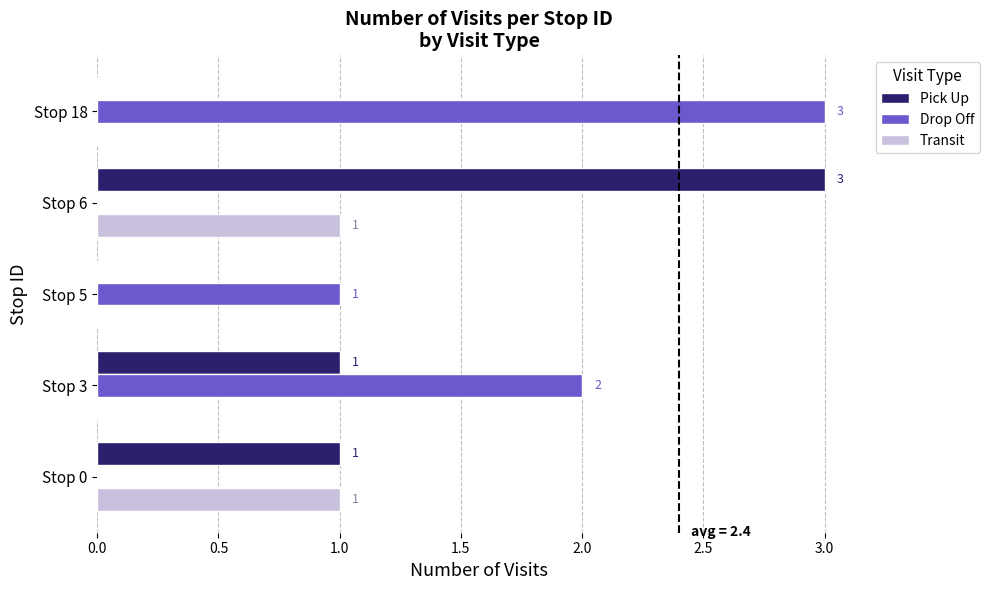

The value of Drop Off at Stop 18 is 3. True or false?

True